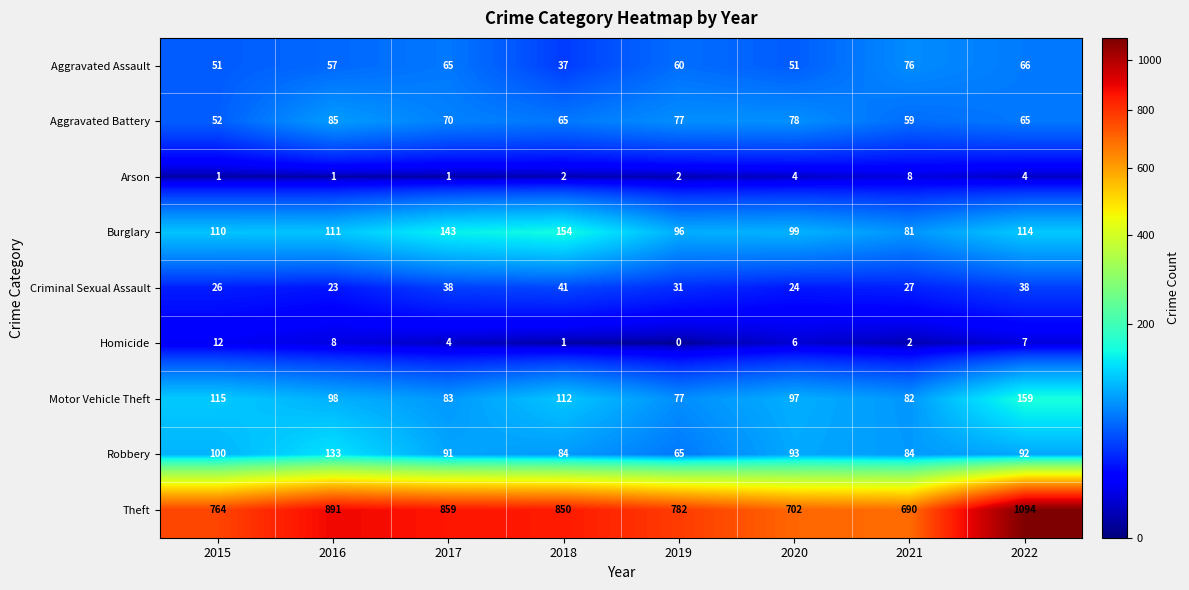

The Burglary series shows 111 at 2016. True or false?

True